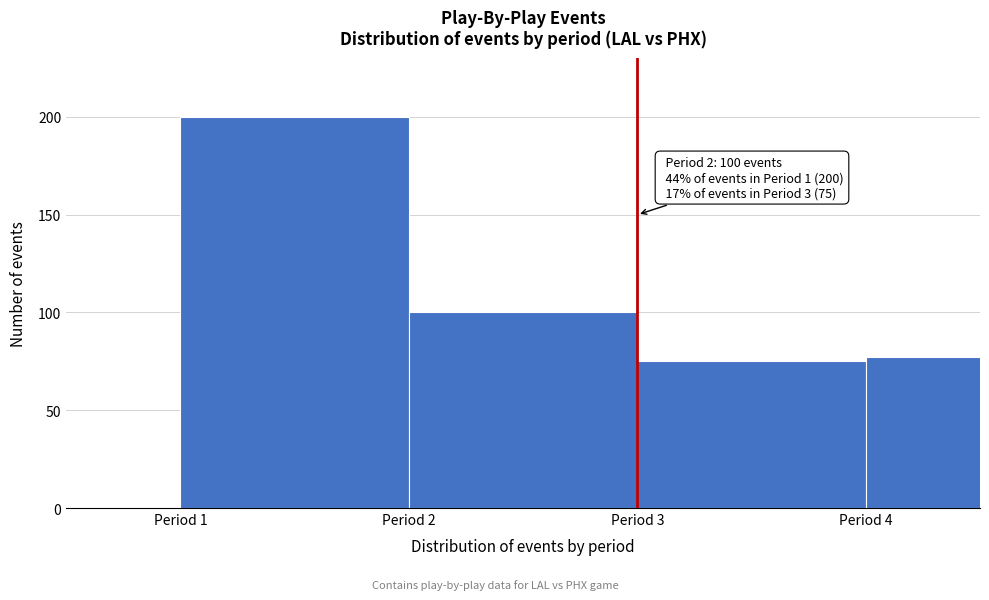

Reading left to right, what are all the values shown in this chart?

200	100	75	77